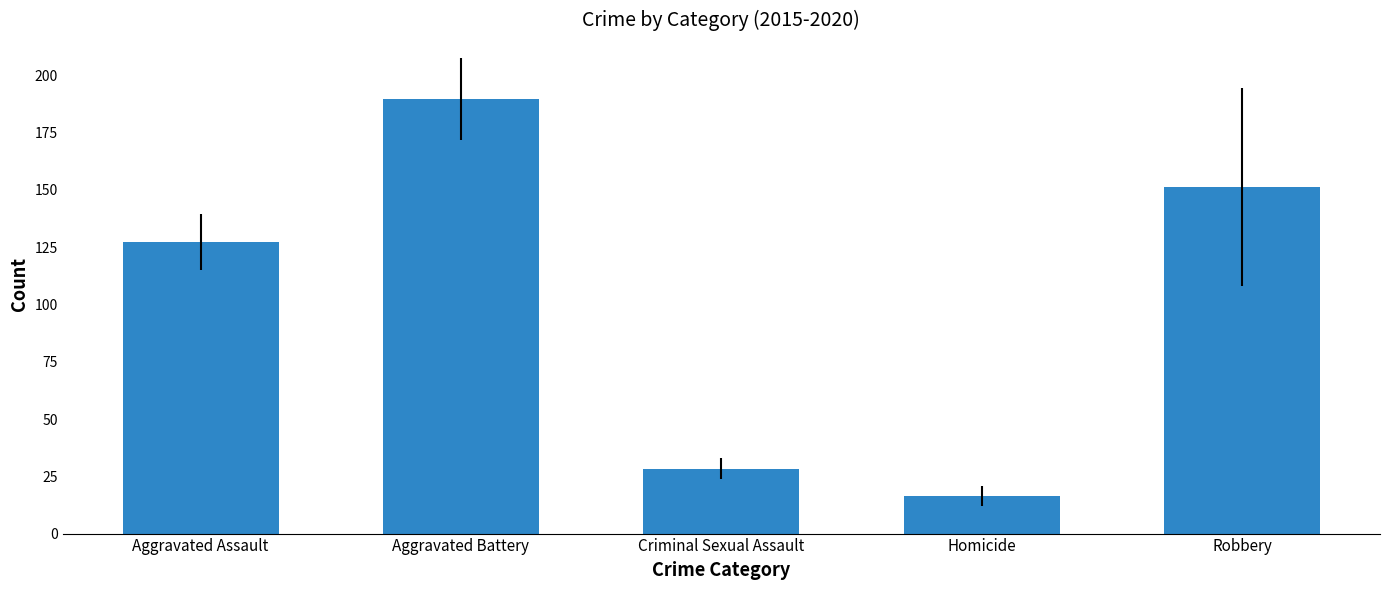

Reading left to right, list all the values displayed in this chart.

Aggravated Assault=127.2	Aggravated Battery=189.7	Criminal Sexual Assault=28.3	Homicide=16.5	Robbery=151.2